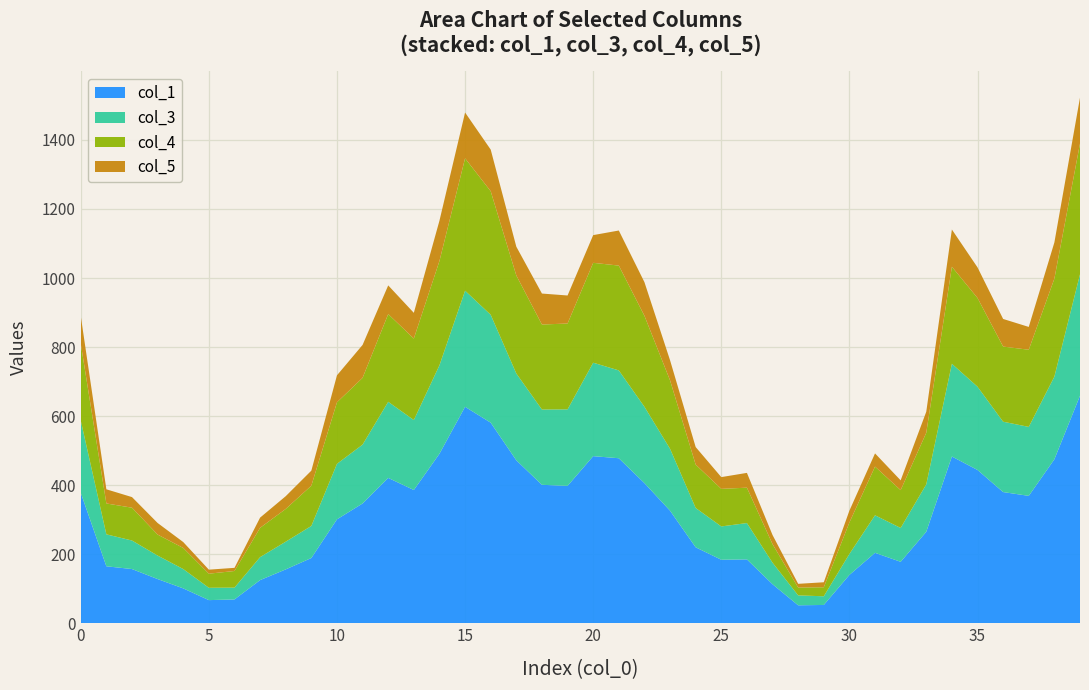

What is the minimum value for col_1?

52.0